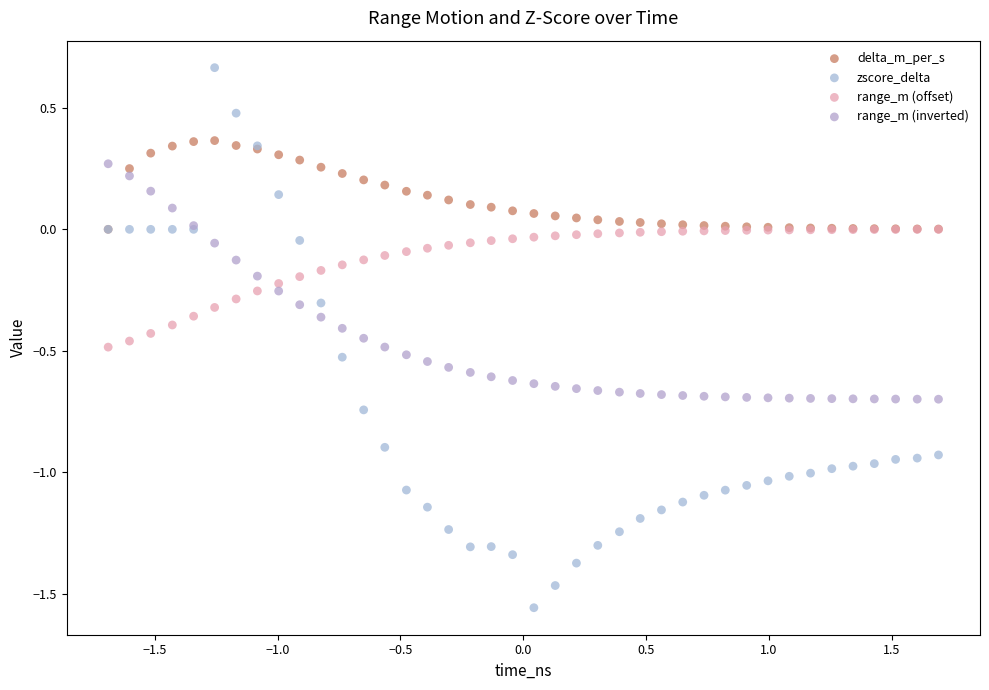

What are all the series names shown in the legend?

delta_m_per_s, zscore_delta, range_m (offset), range_m (inverted)